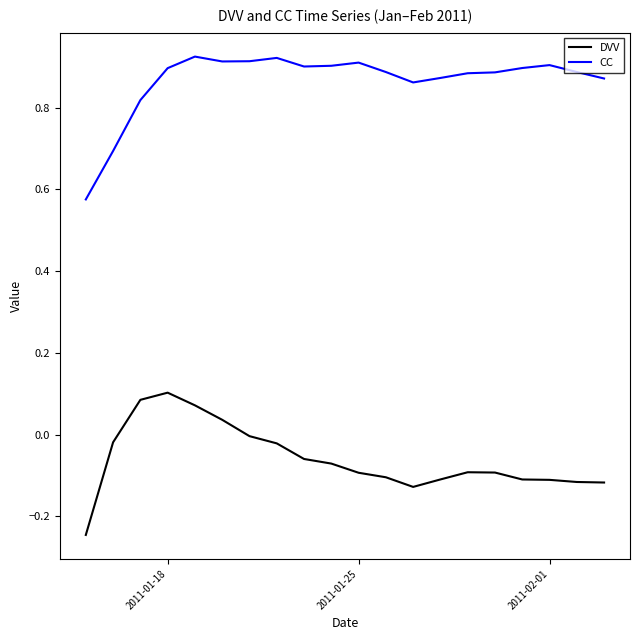

What is the difference between the maximum and minimum values in the DVV series?

0.3